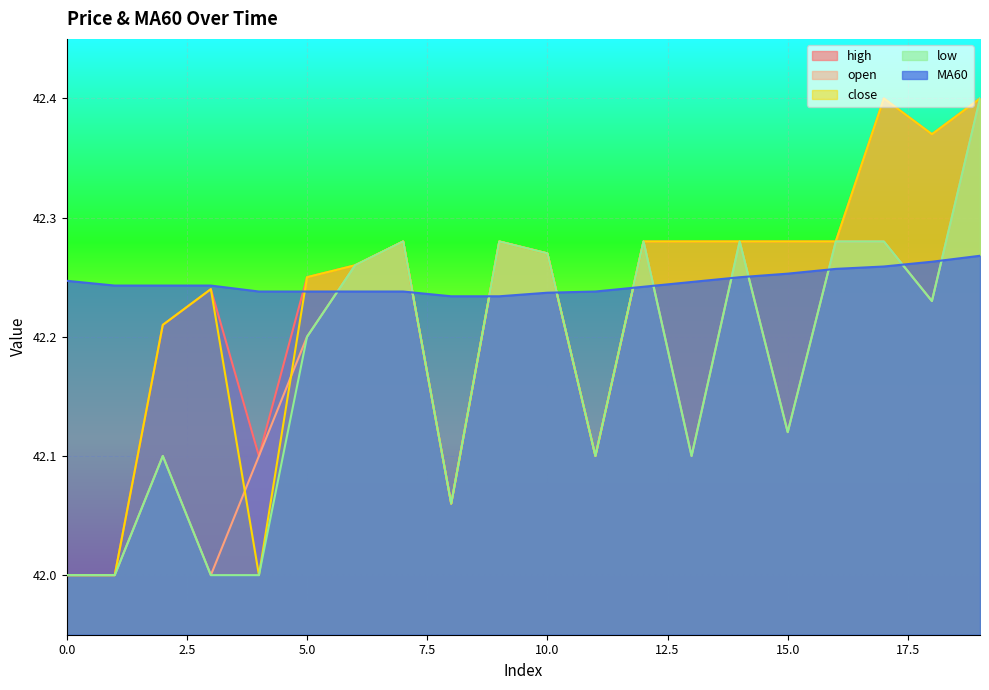

What is the maximum value shown in the chart?

42.4